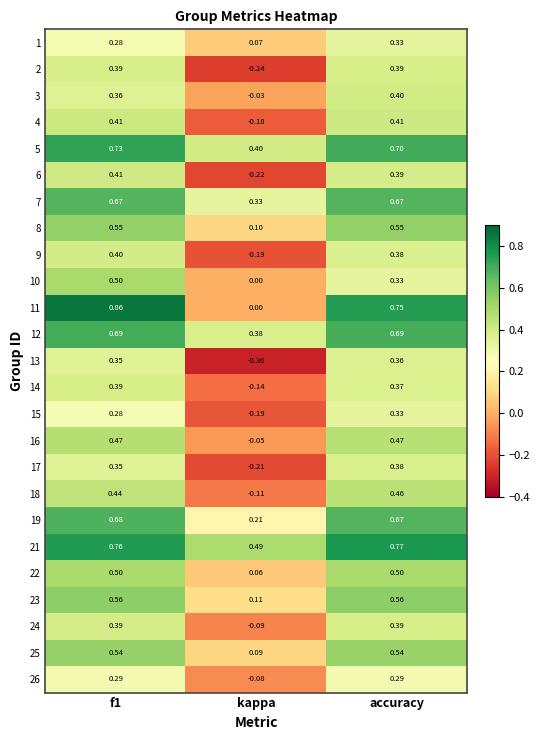

At which label is 25 closest to 0?

kappa